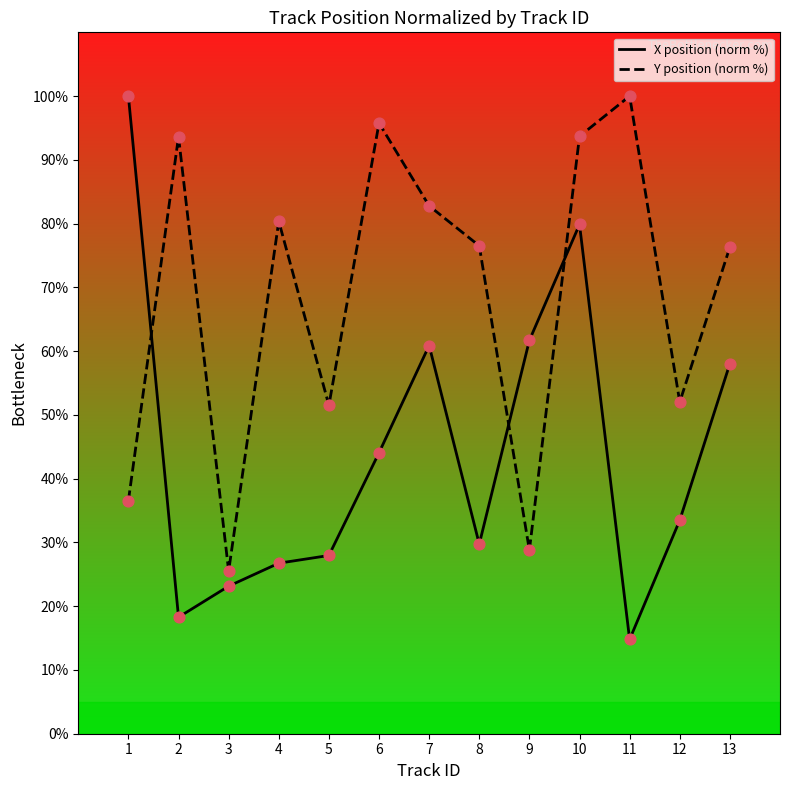

Which series contains the highest Y value?

X position (norm %)